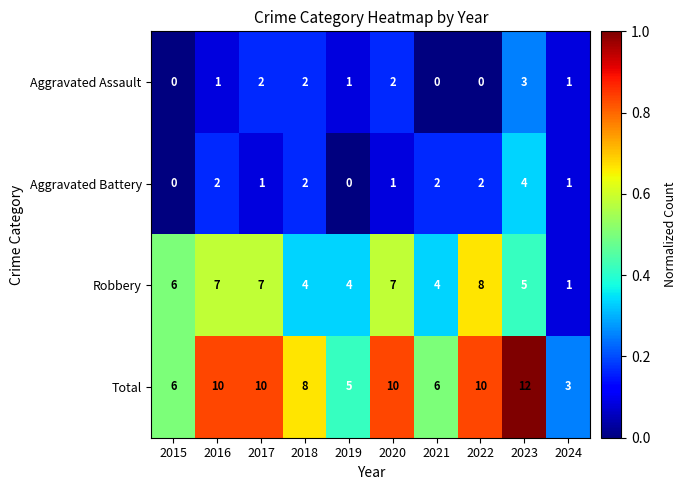

What is the total value across all series at 2019?

10